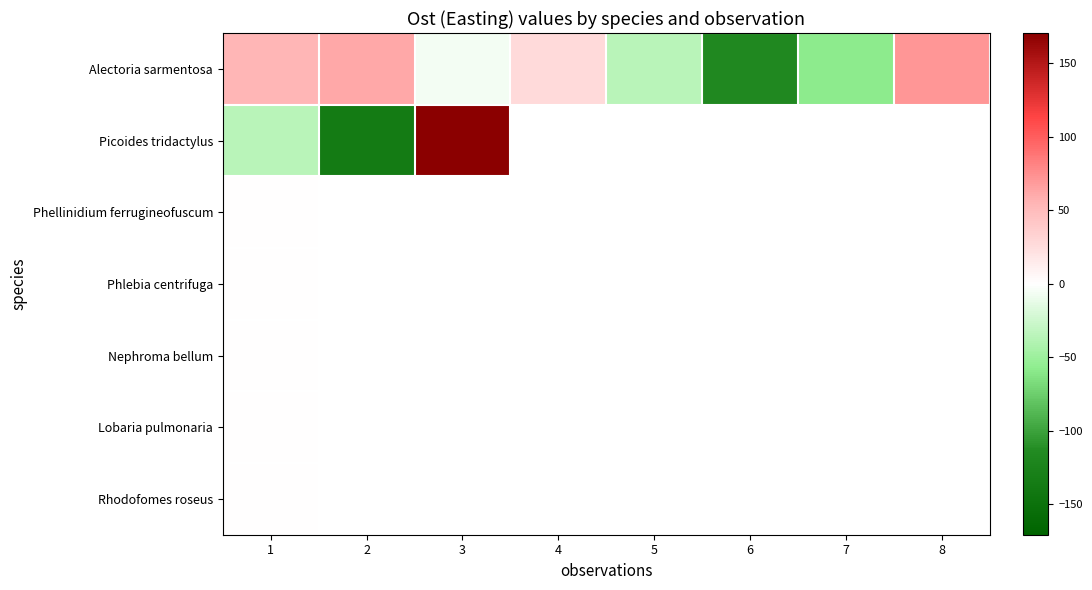

At how many categories does at least one series exceed 106?

1